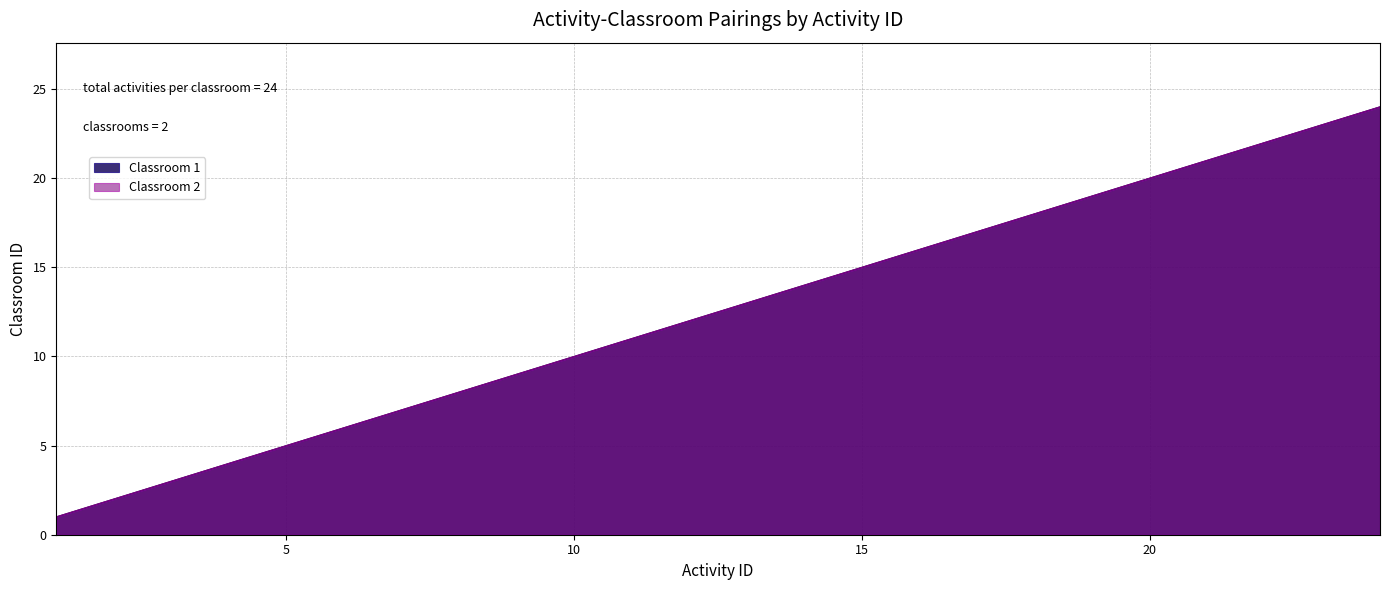

Reading right to left, transcribe all the data shown in this chart.

Classroom 1: 24=24	23=23	22=22	21=21	20=20	19=19	18=18	17=17	16=16	15=15	14=14	13=13	12=12	11=11	10=10	9=9	8=8	7=7	6=6	5=5	4=4	3=3	2=2	1=1
Classroom 2: 24=24	23=23	22=22	21=21	20=20	19=19	18=18	17=17	16=16	15=15	14=14	13=13	12=12	11=11	10=10	9=9	8=8	7=7	6=6	5=5	4=4	3=3	2=2	1=1